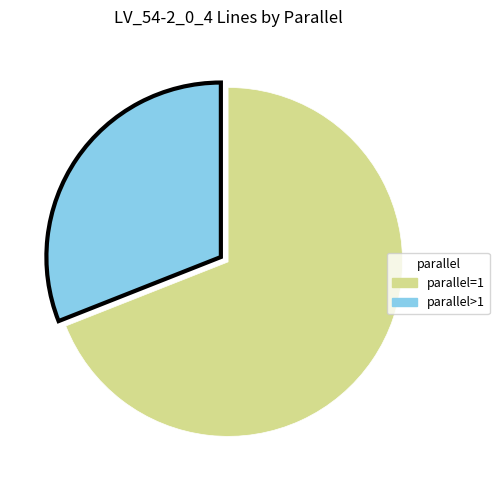

Is there a majority slice in this chart?

Yes